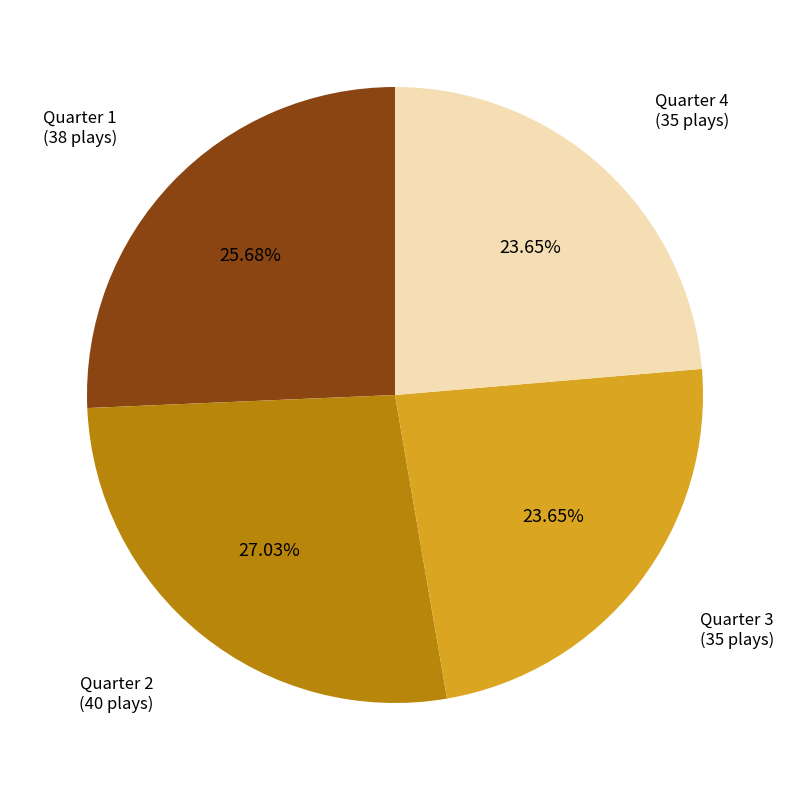

How many slices are in this pie chart?

4